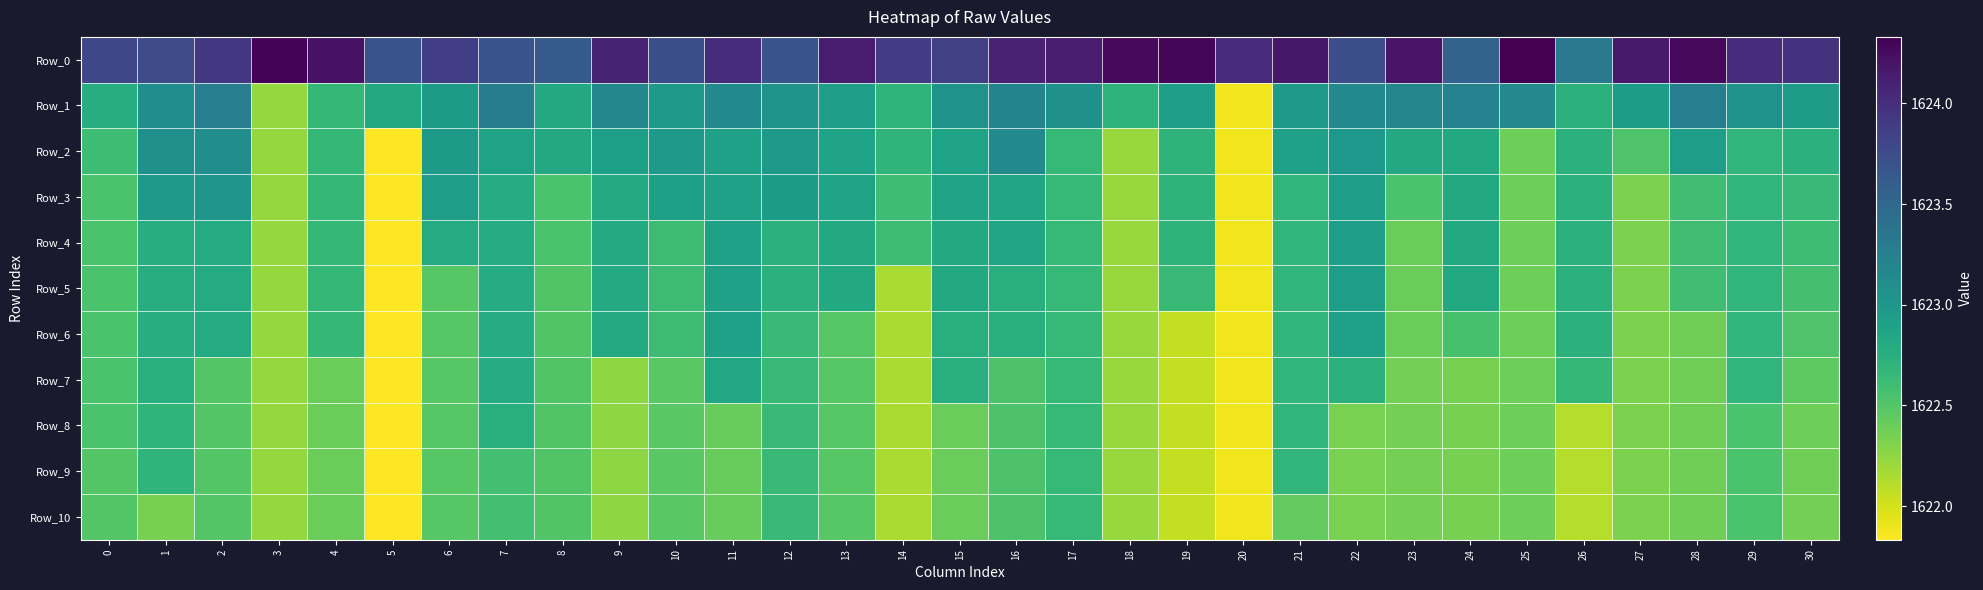

How many categories are shown in the chart?

31